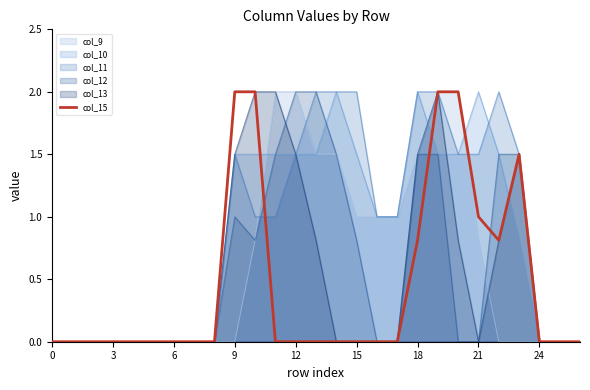

Reading left to right, list all the values displayed in this chart.

0.0	0.0	0.0	0.0	0.0	0.0	0.0	0.0	0.0	2.0	2.0	0.0	0.0	0.0	0.0	0.0	0.0	0.0	0.8	2.0	2.0	1.0	0.8	1.5	0.0	0.0	0.0